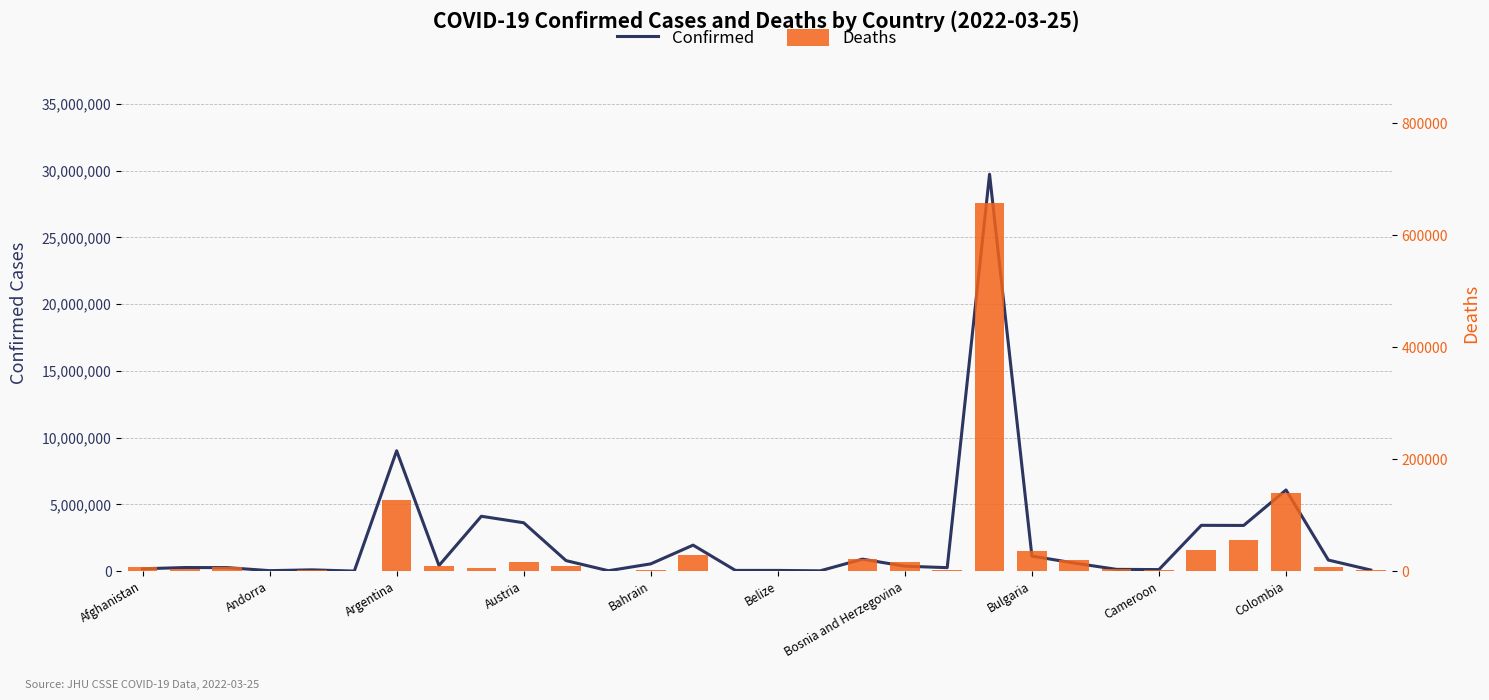

The Deaths series shows 21364 at Bulgaria. True or false?

False